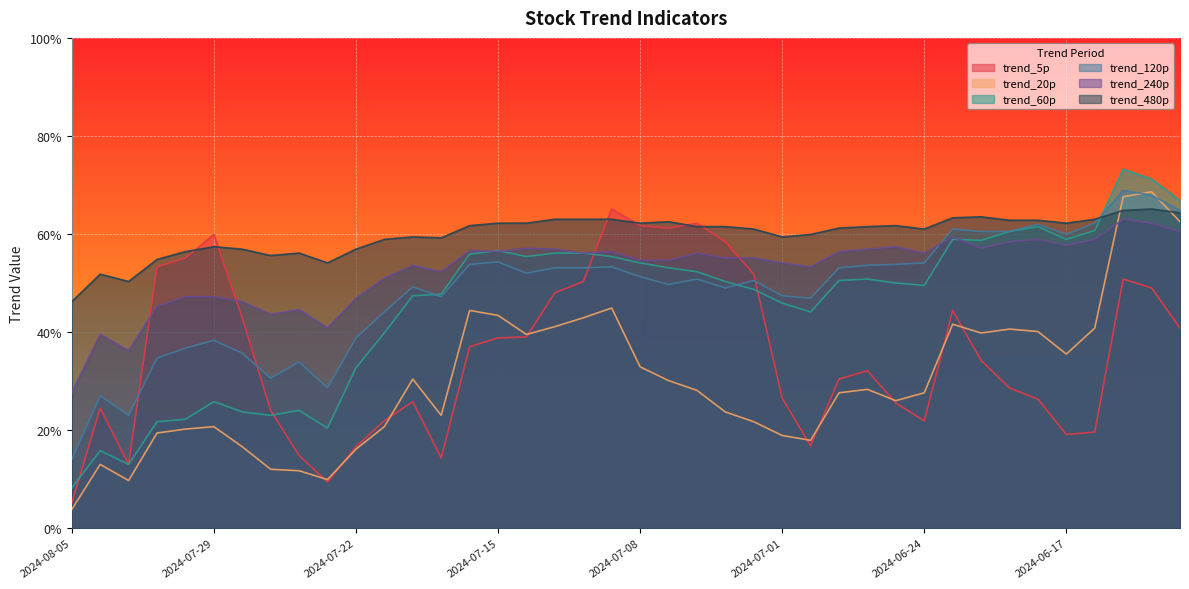

True or false: trend_240p and trend_60p intersect in this chart.

True